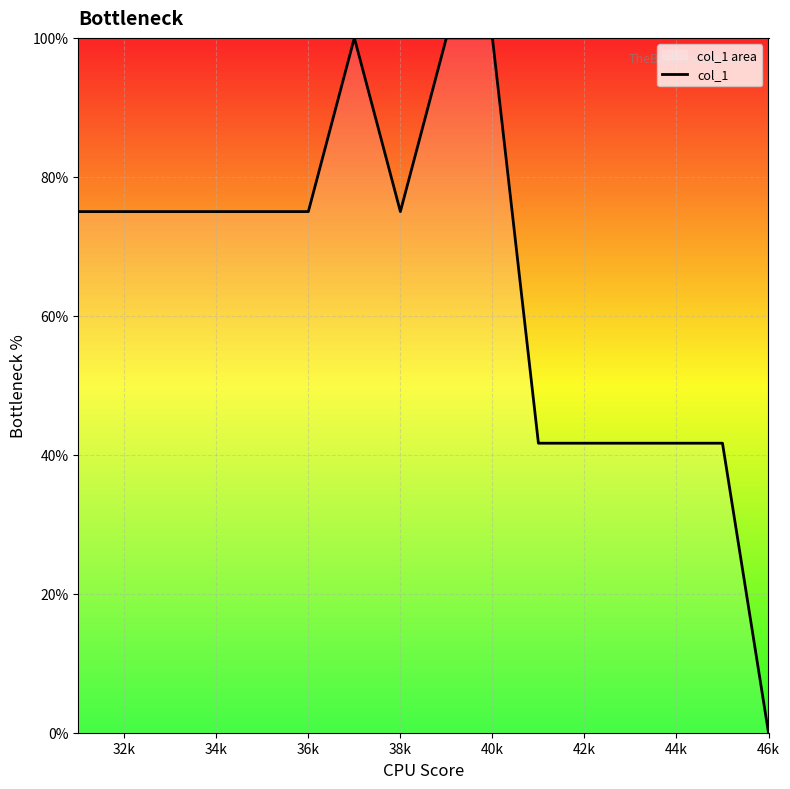

The chart shows a value of 121.1 at 38k. True or false?

False